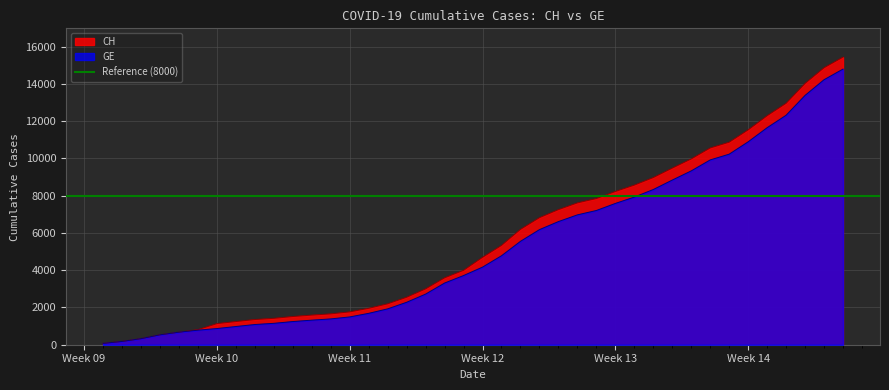

What is the label of the 19th point from the left?

2020-03-14